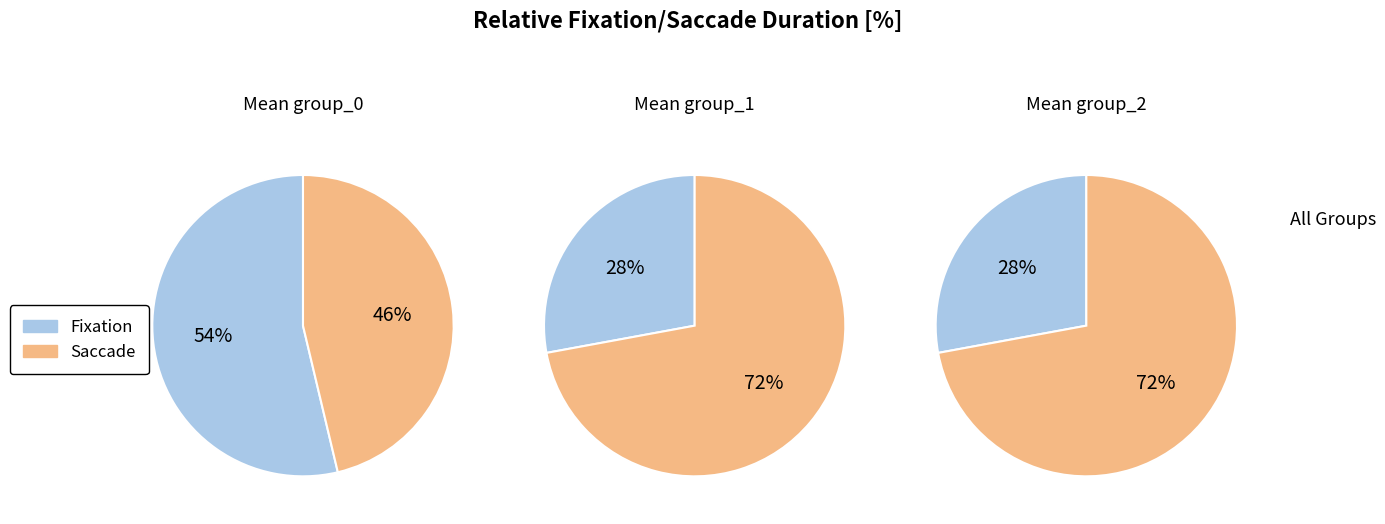

How many slices are in this pie chart?

2